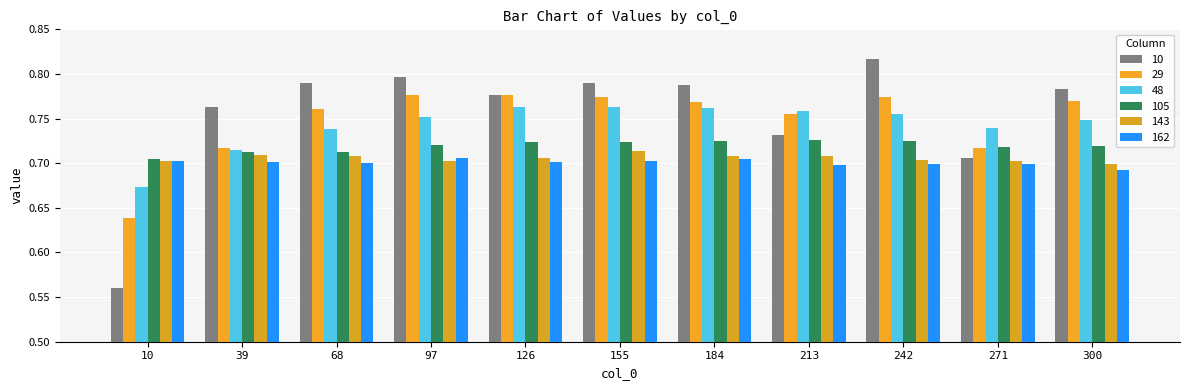

True or false: 29 has a value of 0.8 at 68.

True